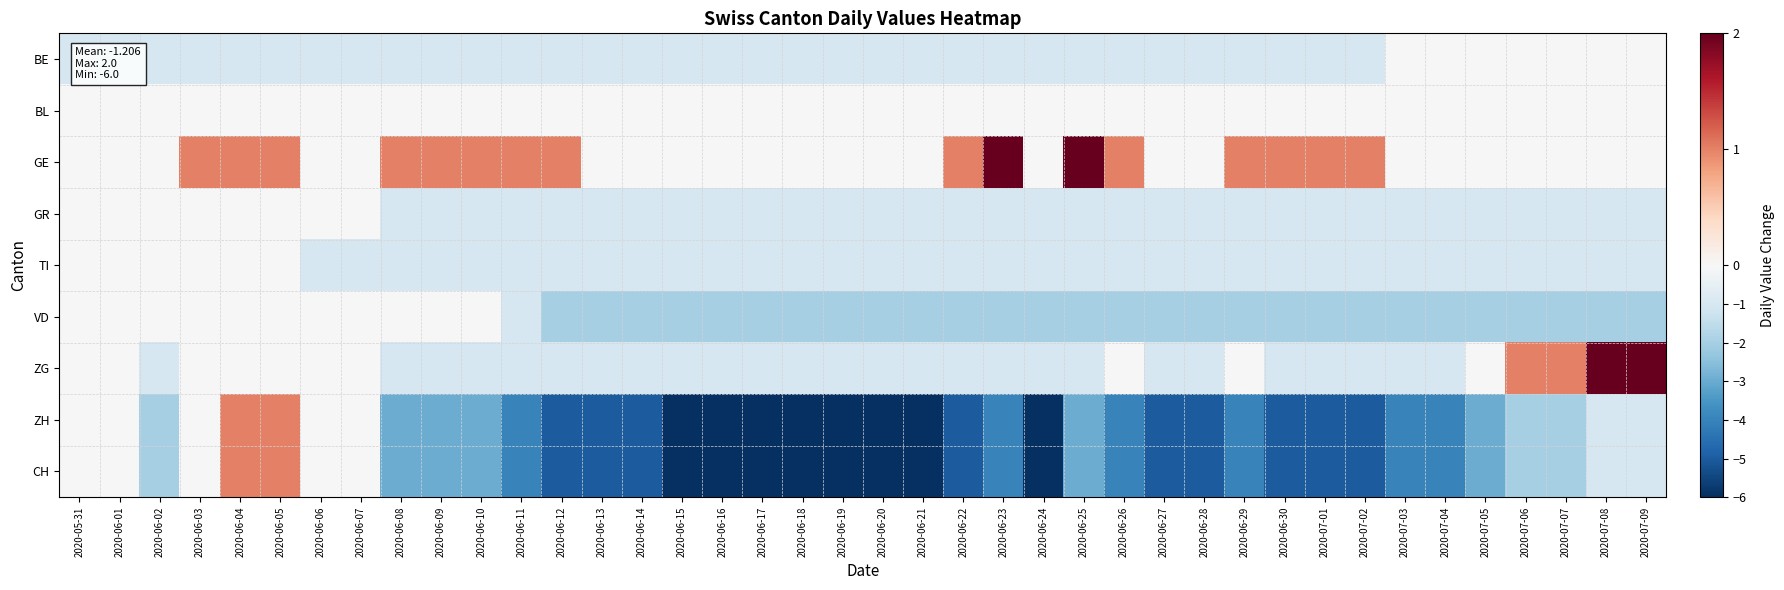

Between 2020-06-13 and 2020-07-08, which series saw the biggest shift?

ZH